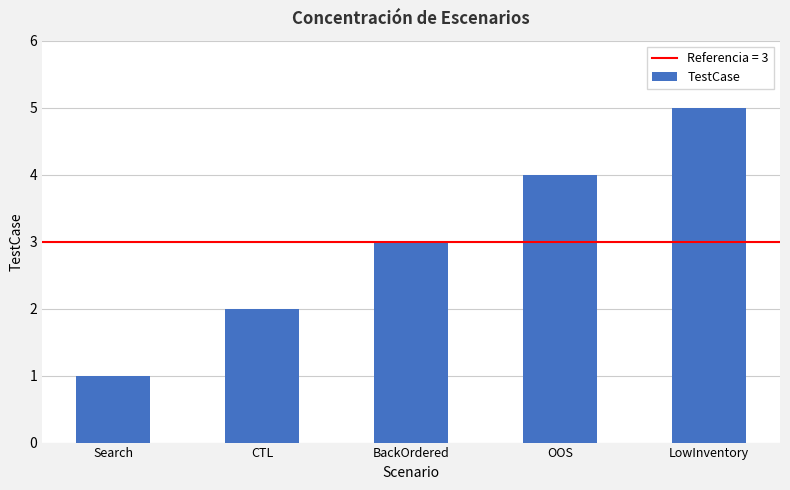

Which has a higher value, CTL or LowInventory?

LowInventory